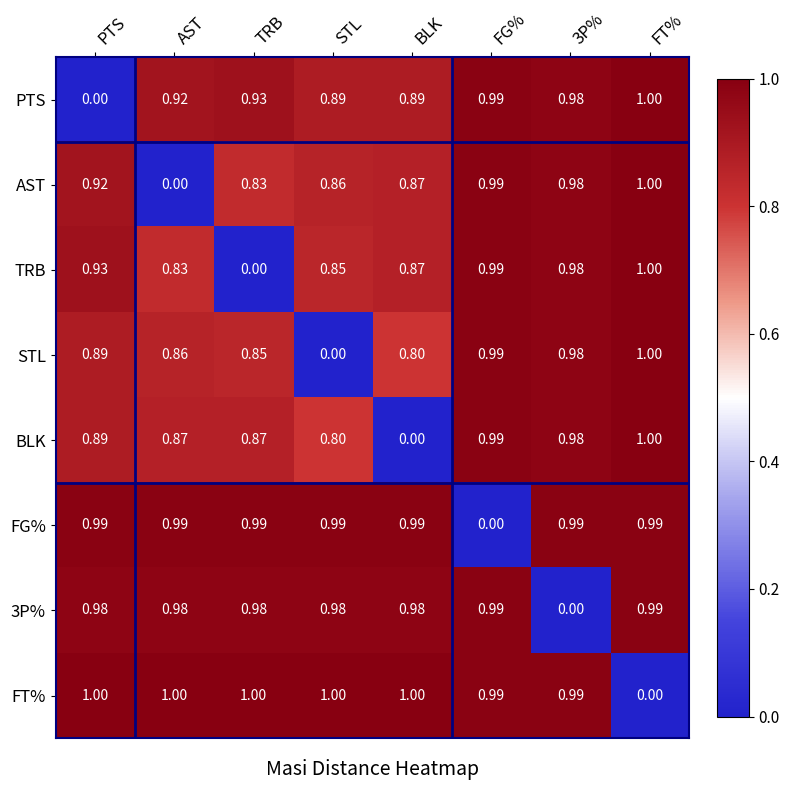

At how many categories does at least one series exceed 0?

8